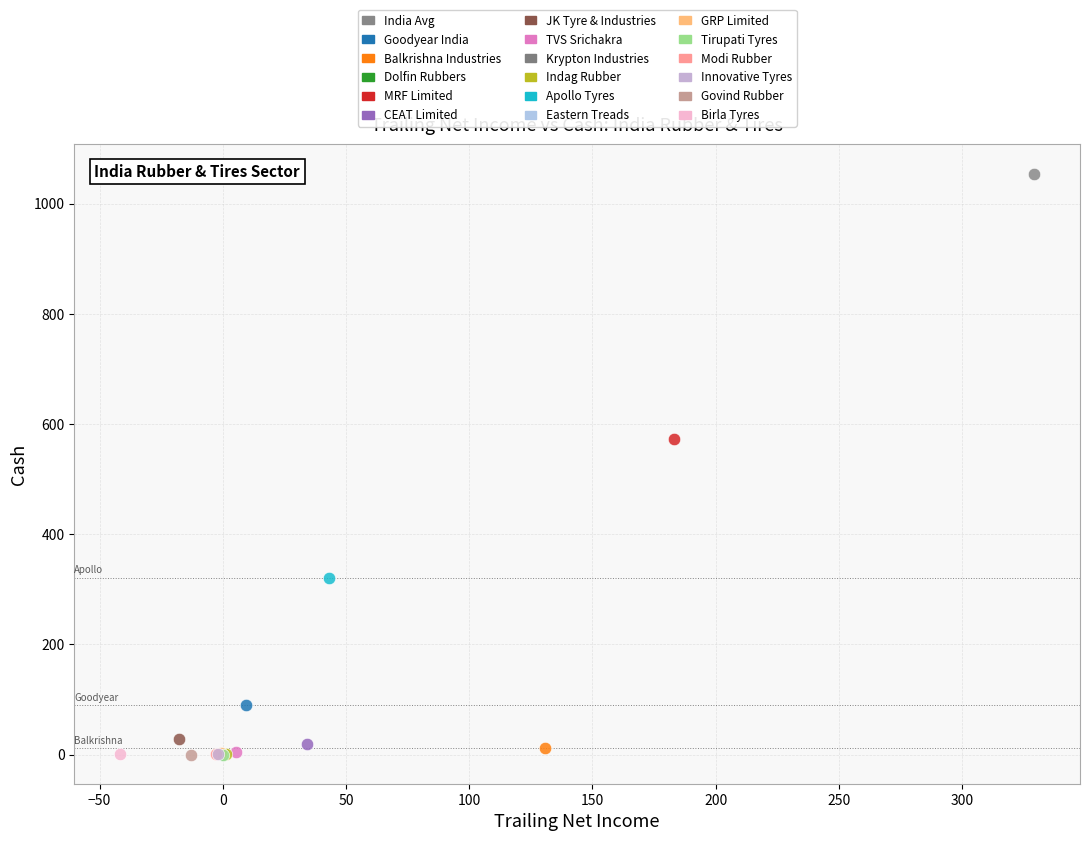

What are all the series names shown in the legend?

India Avg, Goodyear India, Balkrishna Industries, Dolfin Rubbers, MRF Limited, CEAT Limited, JK Tyre & Industries, TVS Srichakra, Krypton Industries, Indag Rubber, Apollo Tyres, Eastern Treads, GRP Limited, Tirupati Tyres, Modi Rubber, Innovative Tyres, Govind Rubber, Birla Tyres